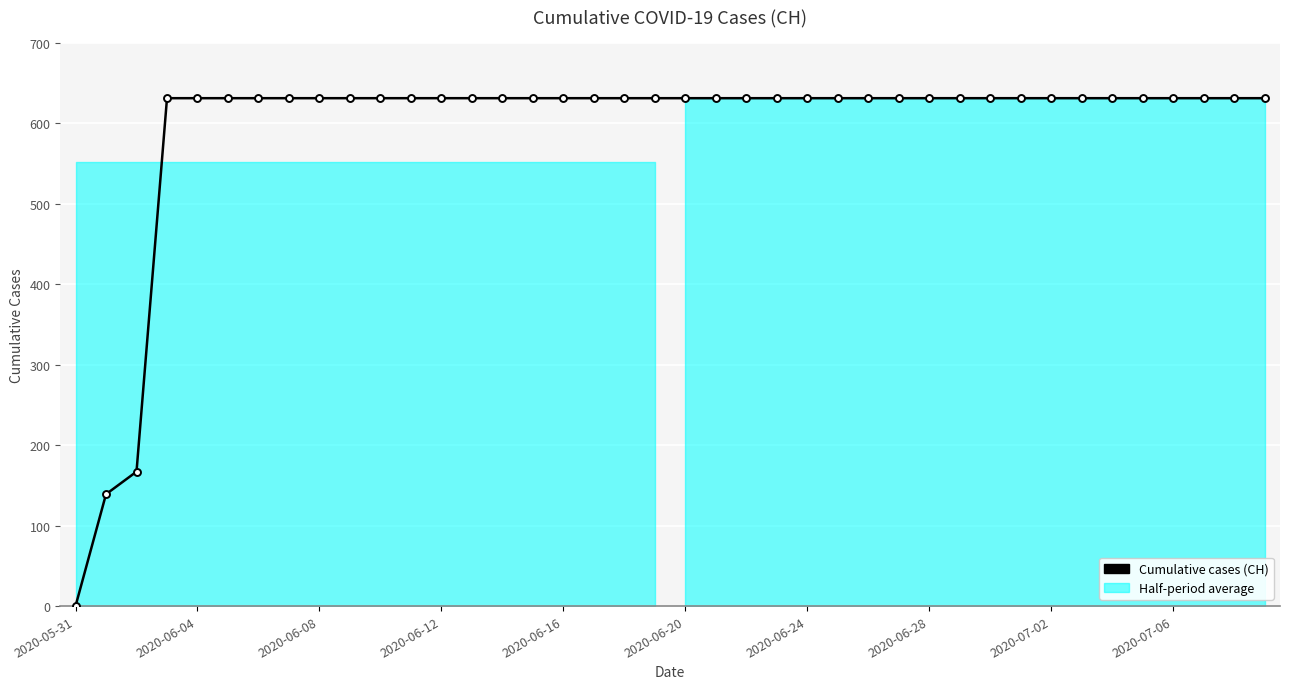

What is the approximate value at 2020-06-12?

631